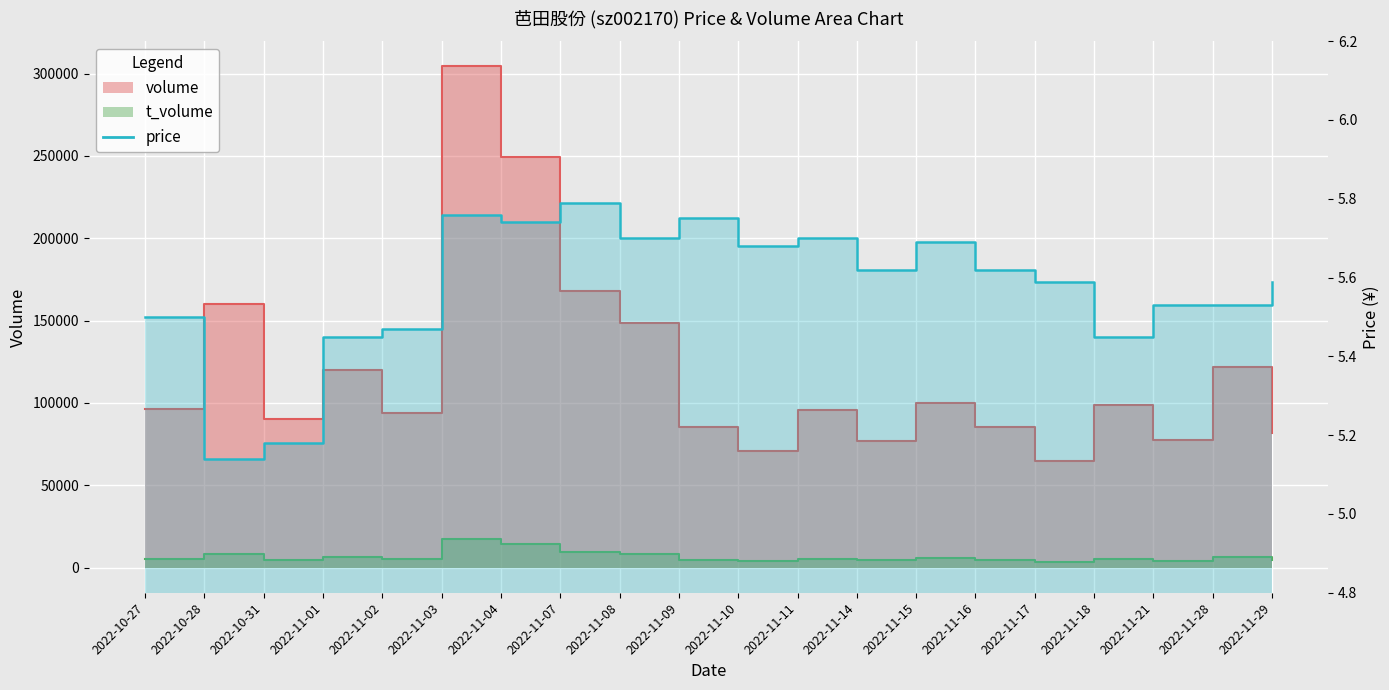

True or false: price has more than 0 points higher than both neighbors.

True